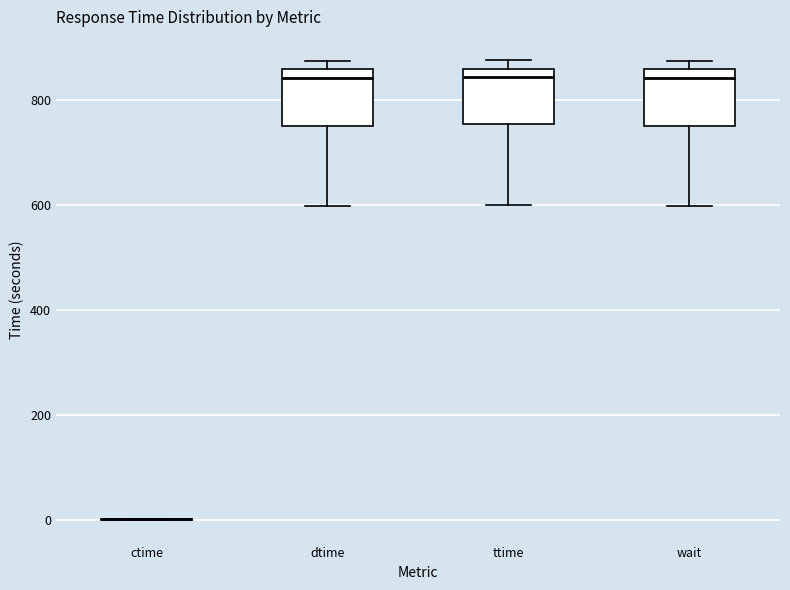

Where is the upper edge of the box for dtime on the y-axis? The values are not printed on the chart, so give them approximately, as read against the axis.

860